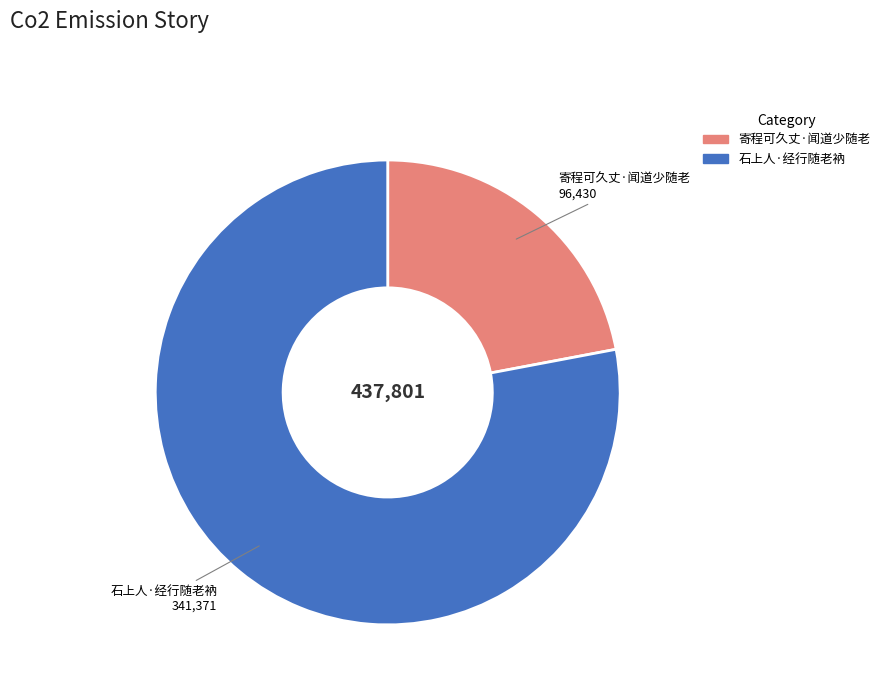

True or false: 寄程可久丈·闻道少随老 accounts for 29% of the total.

False